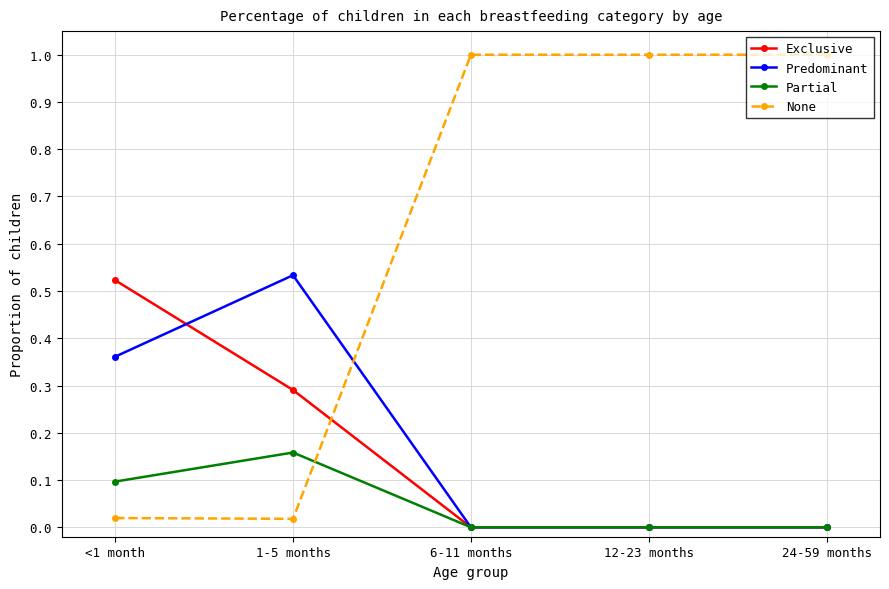

True or false: None and Exclusive intersect in this chart.

True